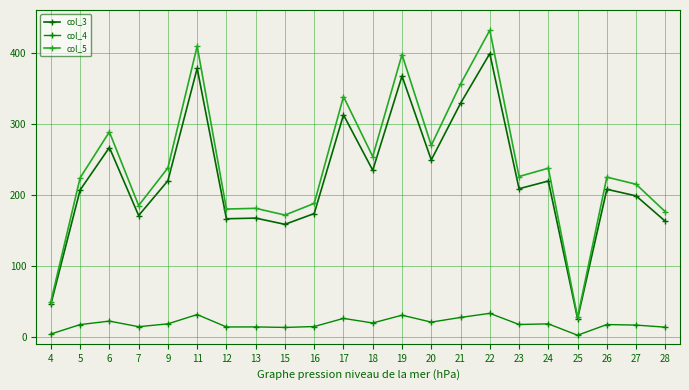

Where is the first local minimum for col_3?

7